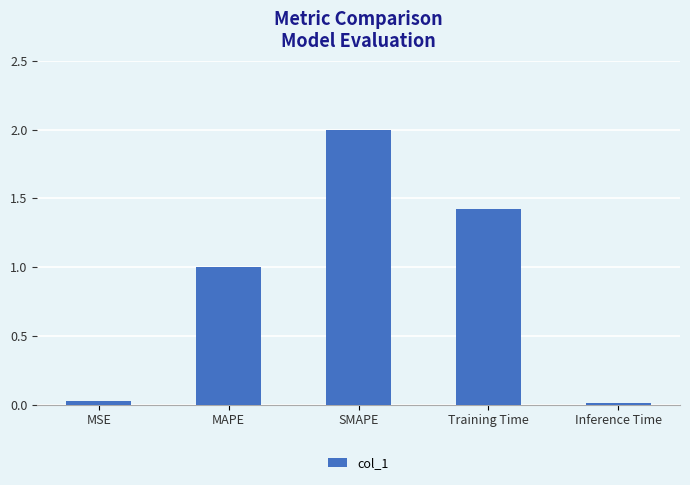

At which label does the data first exceed 1?

MAPE